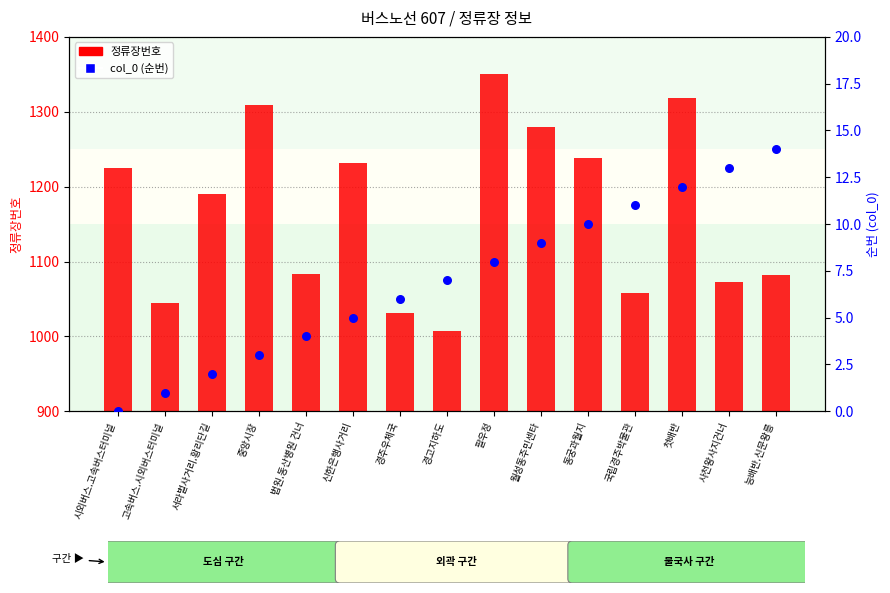

Which series has the largest Y range (max minus min)?

정류장번호